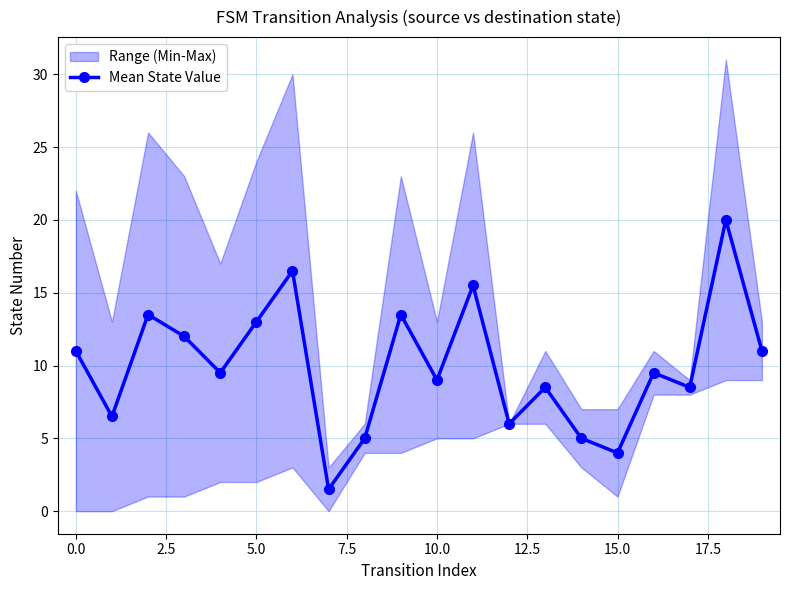

What is the label of the 10th point from the right?

10